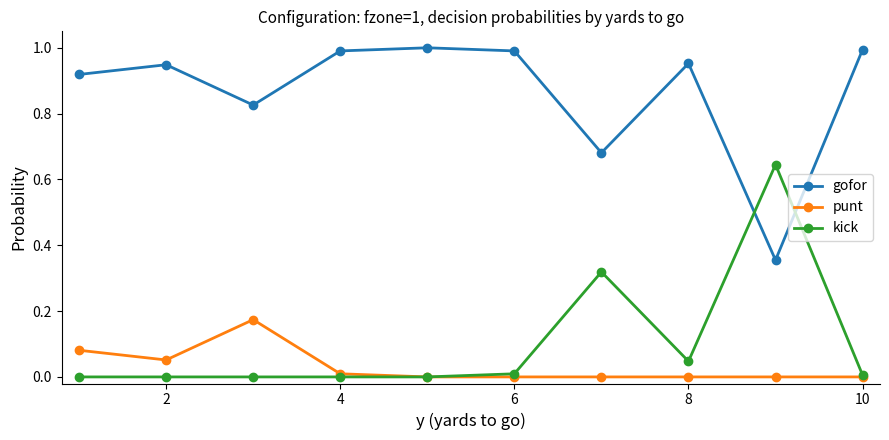

True or false: gofor and kick intersect in this chart.

True